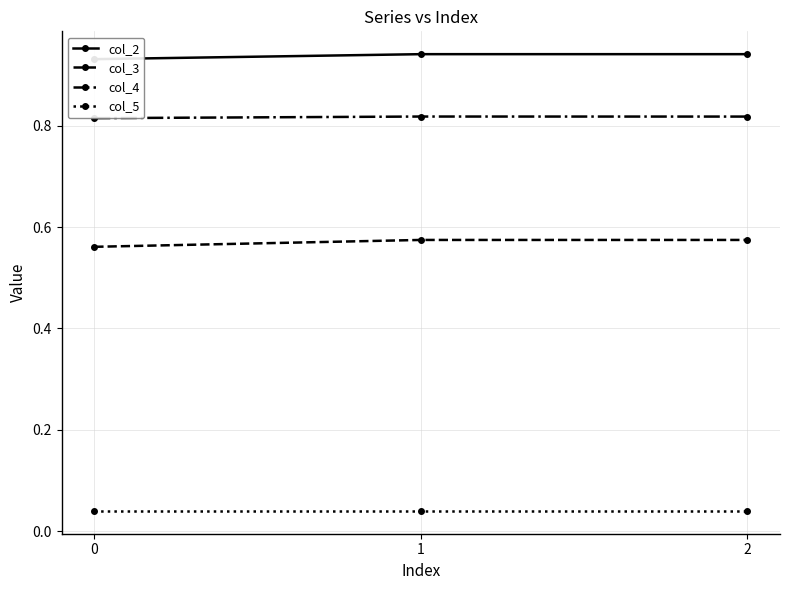

Reading right to left, list all the values displayed in this chart.

col_2: 0.9	0.9	0.9
col_3: 0.6	0.6	0.6
col_4: 0.8	0.8	0.8
col_5: 0.0	0.0	0.0